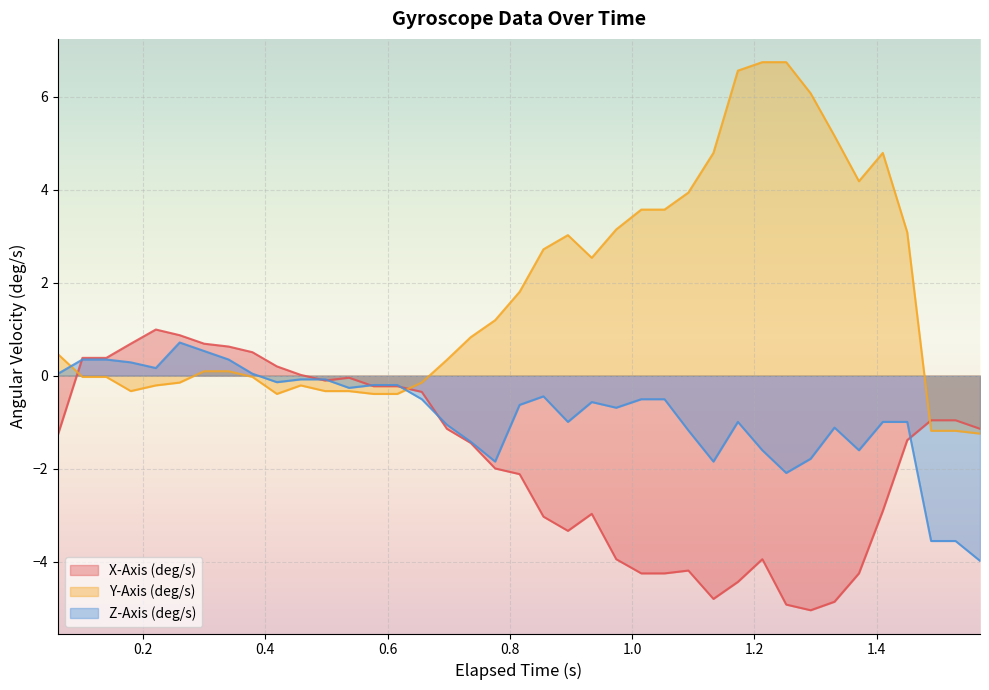

What is the maximum value for X-Axis (deg/s)?

1.0